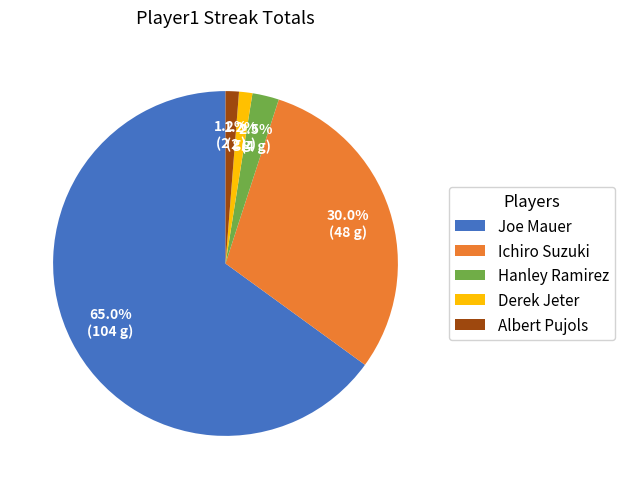

To the nearest percent, what portion does Albert Pujols represent?

1%